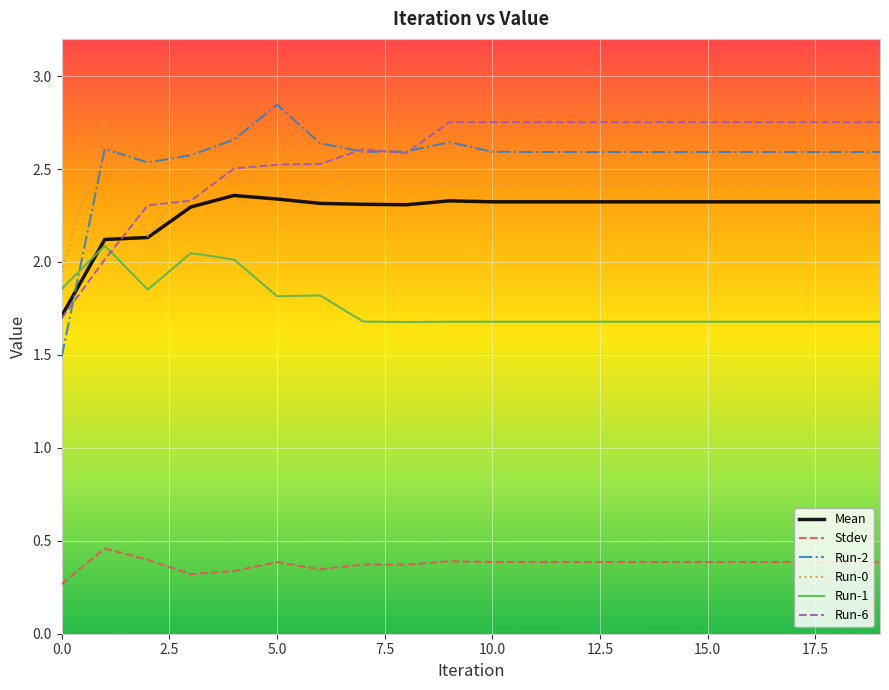

How many lines are shown in the chart?

6